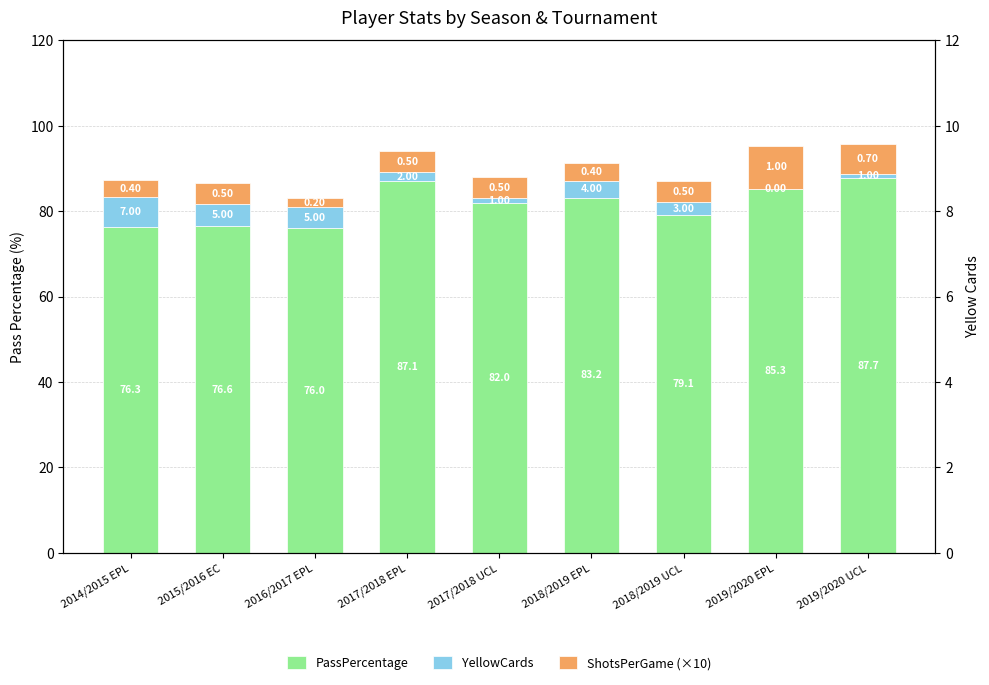

How many positive values does the YellowCards series have?

8